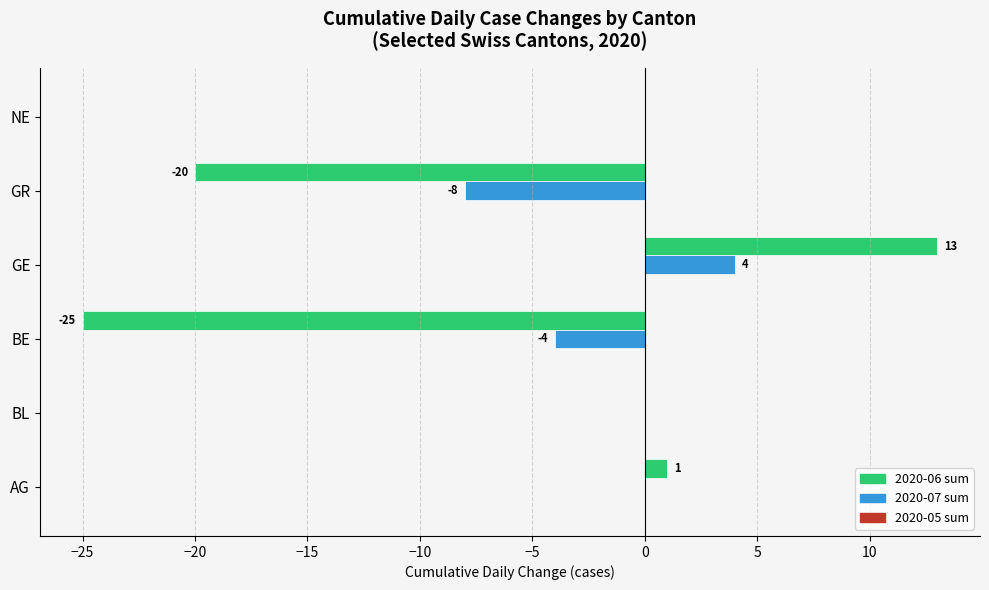

The 2020-07 sum series shows -8 at GR. True or false?

True